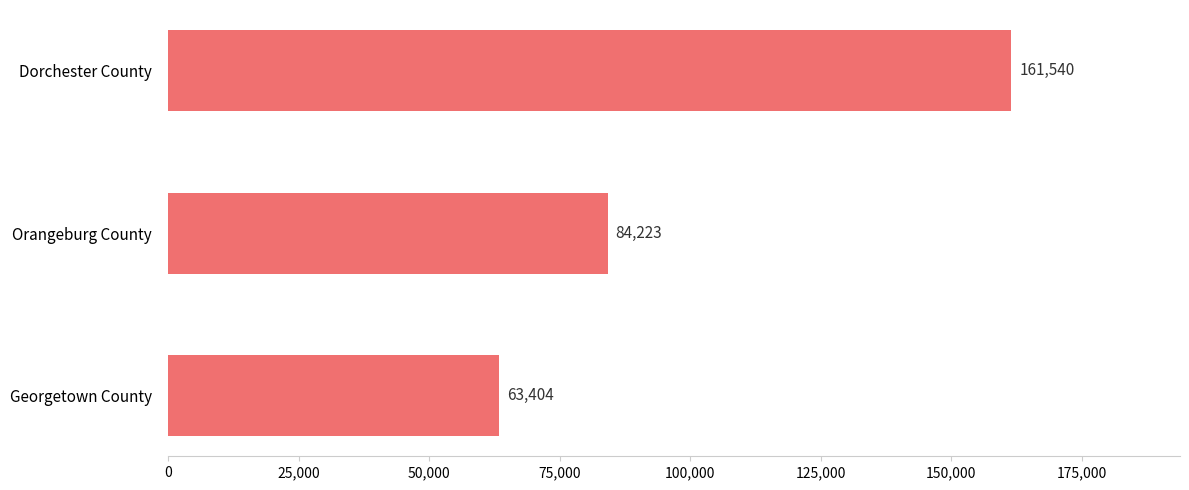

What is the difference between the maximum and minimum values?

98136